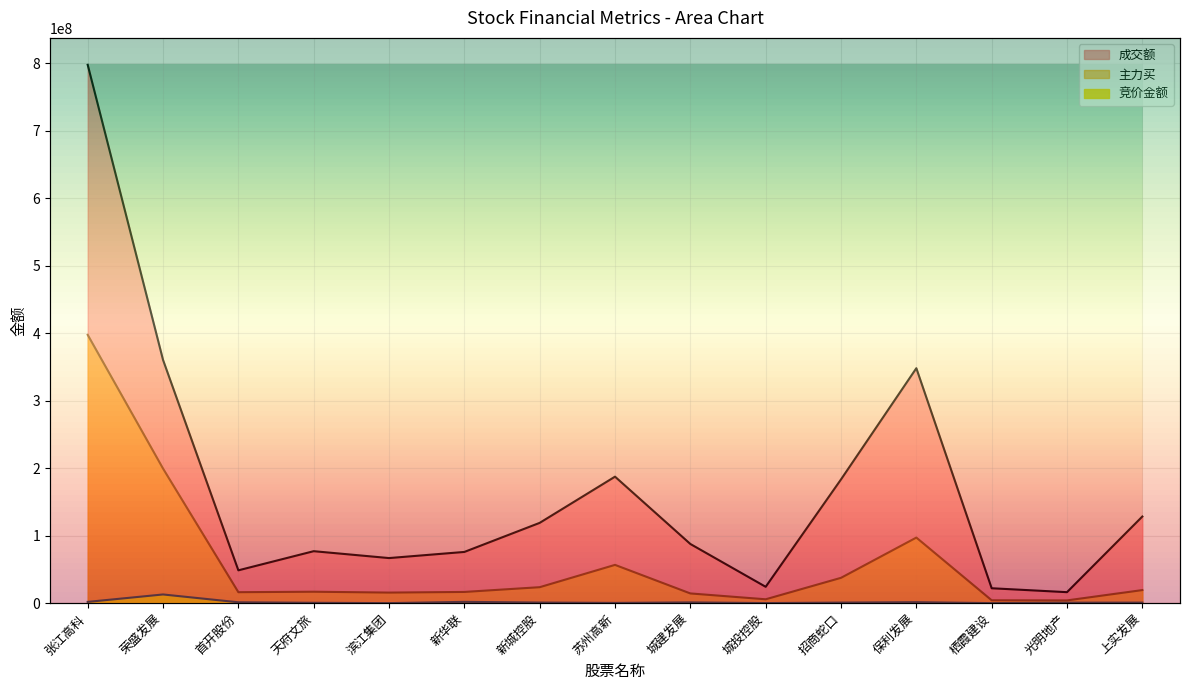

Which series has the largest total across all categories?

成交额